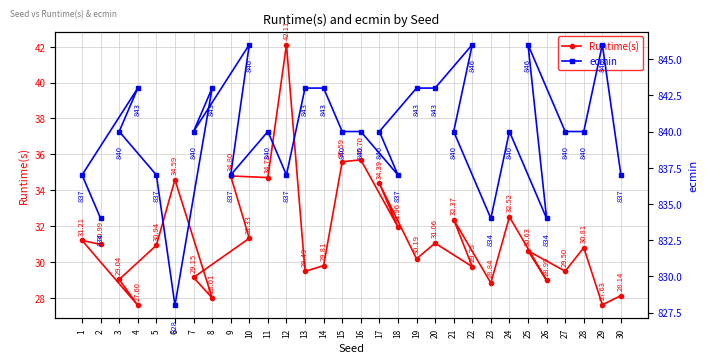

What is the total value across all series at 26?

863.0